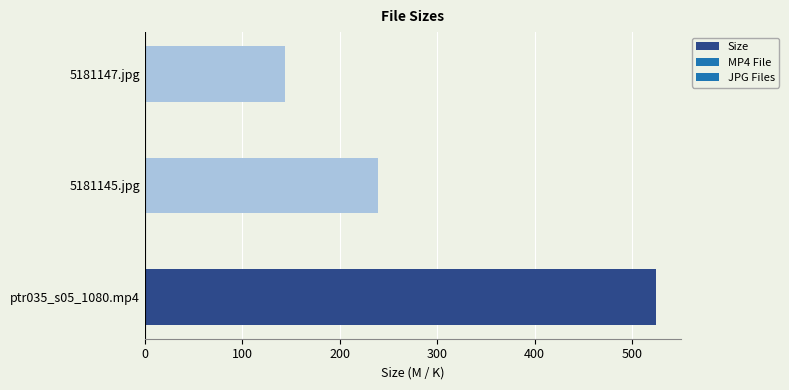

Reading bottom to top, transcribe all the data shown in this chart.

ptr035_s05_1080.mp4=524.0	5181145.jpg=239.1	5181147.jpg=144.1